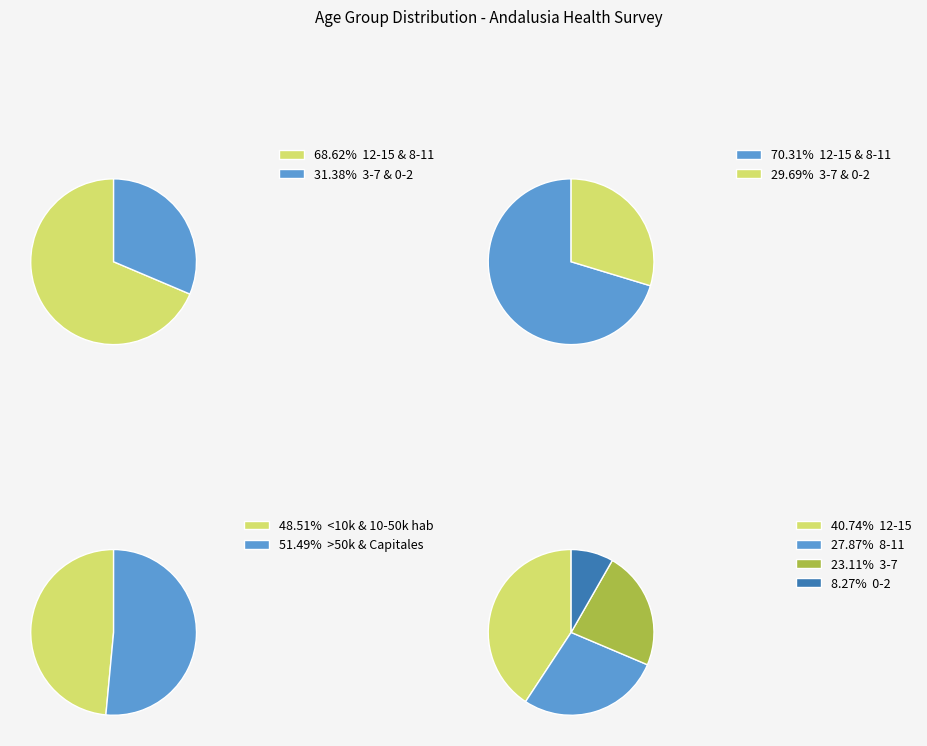

What percentage is the 3-7 slice, to the nearest percent?

23%